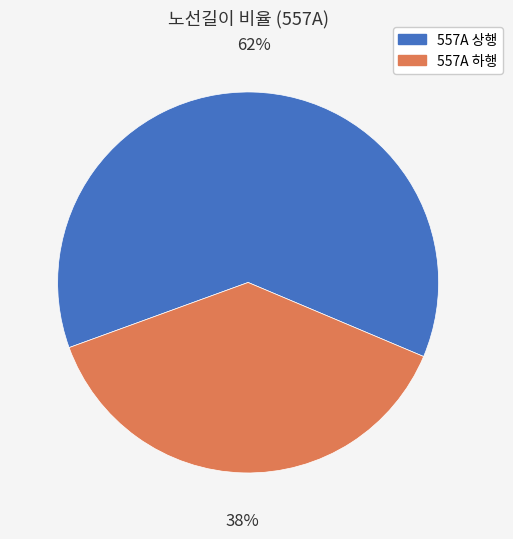

To the nearest percent, what is the average slice percentage?

50%